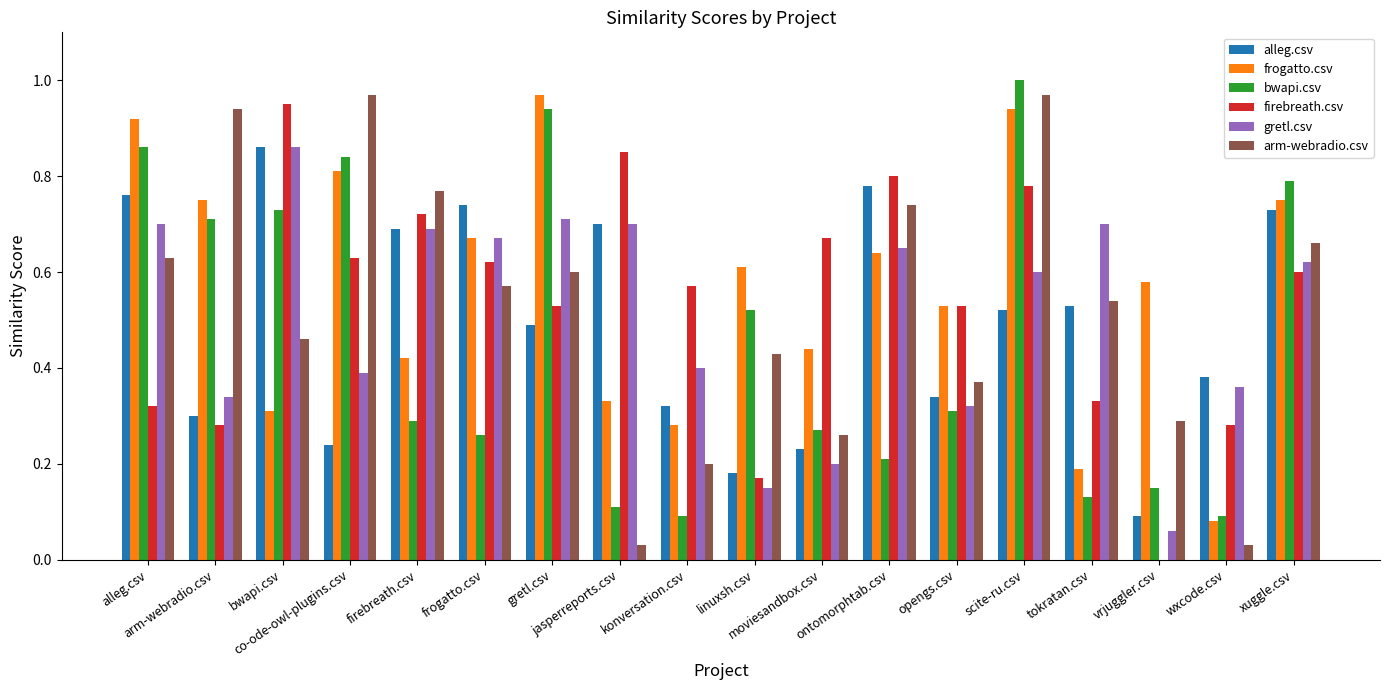

Rank the categories by alleg.csv value from highest to lowest.

bwapi.csv, ontomorphtab.csv, alleg.csv, frogatto.csv, xuggle.csv, jasperreports.csv, firebreath.csv, tokratan.csv, scite-ru.csv, gretl.csv, wxcode.csv, opengs.csv, konversation.csv, arm-webradio.csv, co-ode-owl-plugins.csv, moviesandbox.csv, linuxsh.csv, vrjuggler.csv